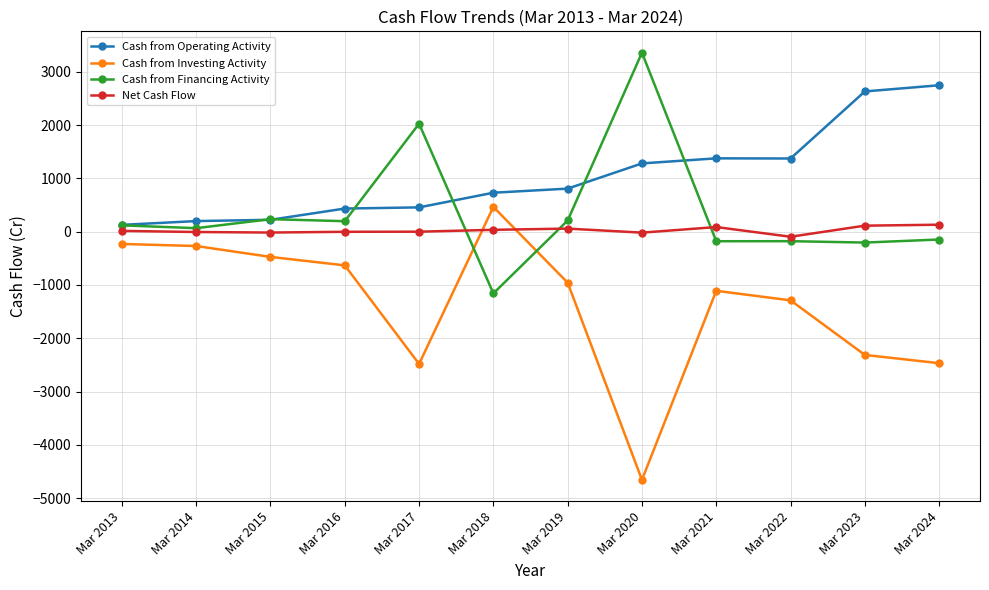

Is it true that Cash from Investing Activity equals -2482 at Mar 2017?

True